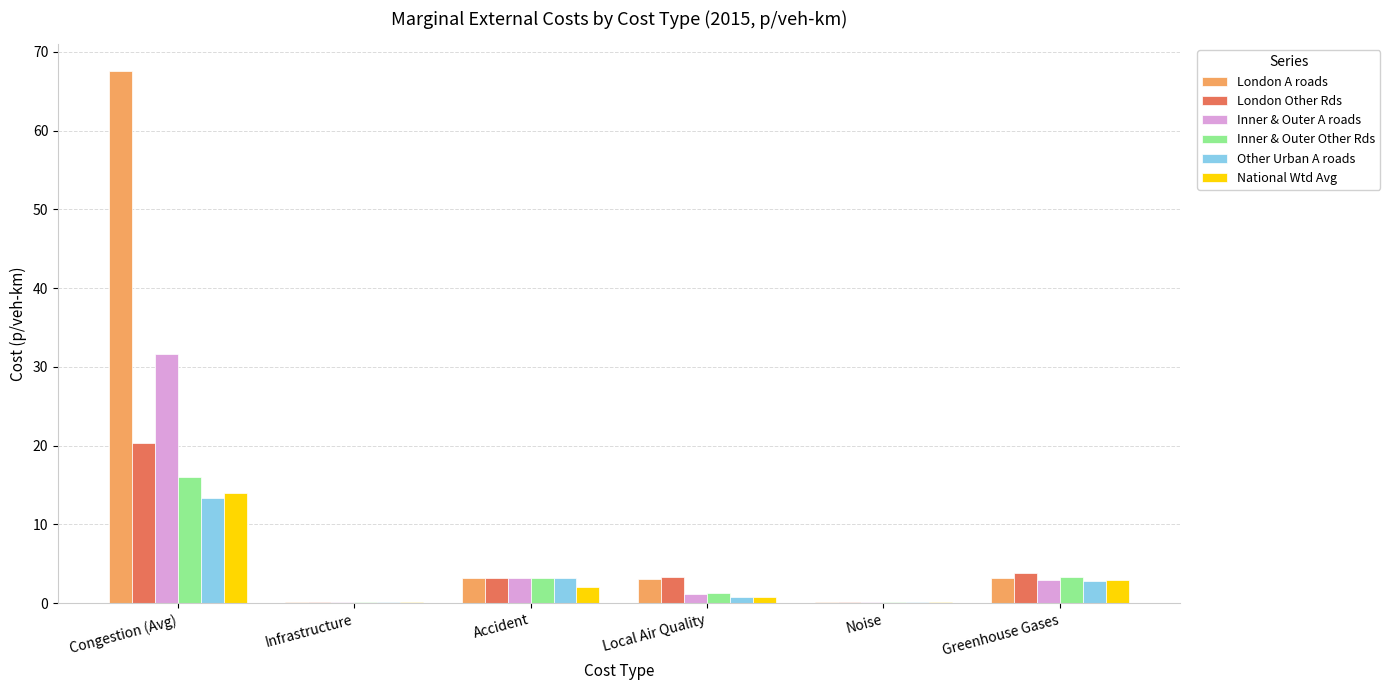

Which series has the largest range (max minus min)?

London A roads